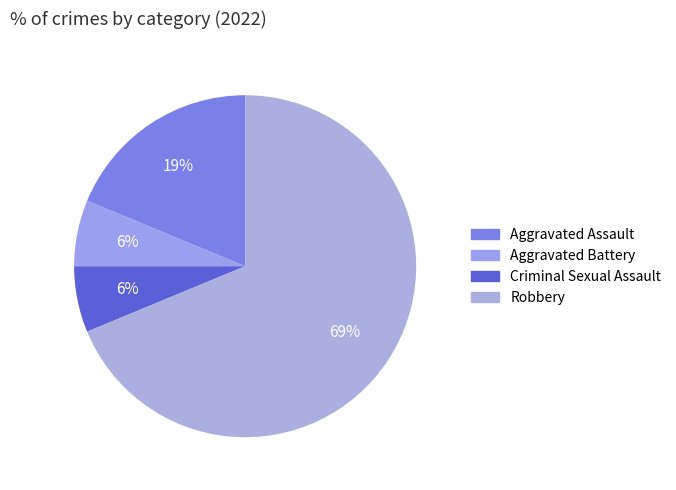

How many slices are in this pie chart?

4